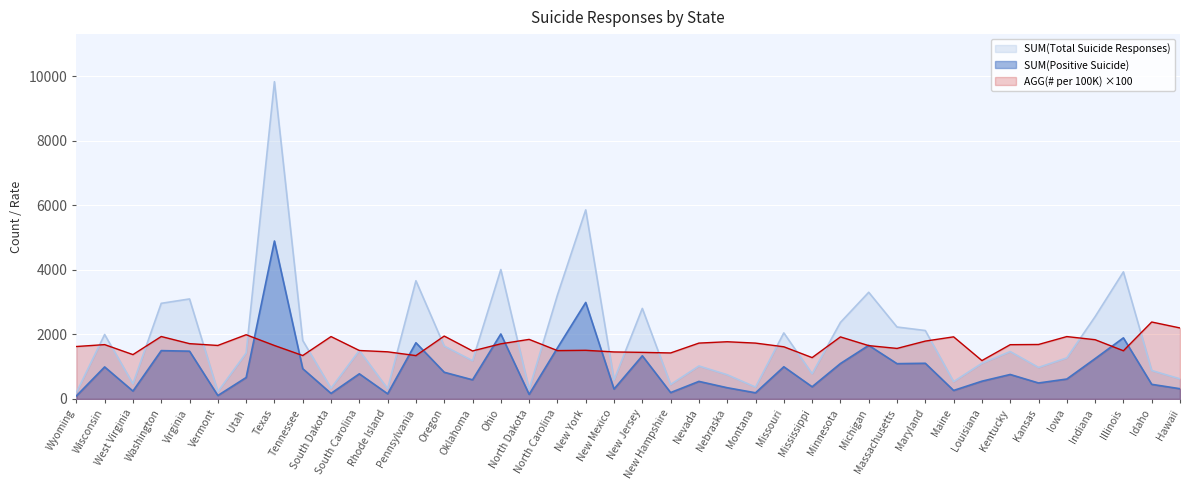

True or false: SUM(Positive Suicide) and SUM(Total Suicide Responses) cross at least once.

False